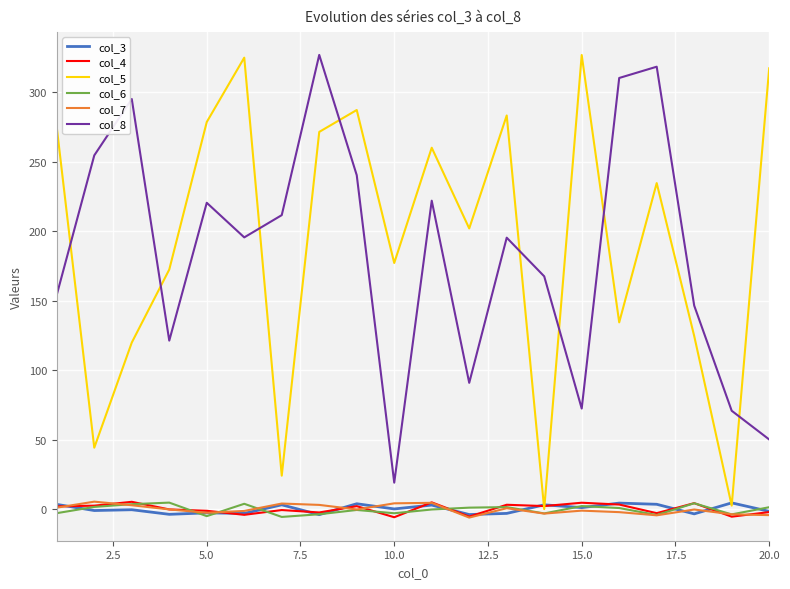

What is the lowest value of the col_8 series?

19.3